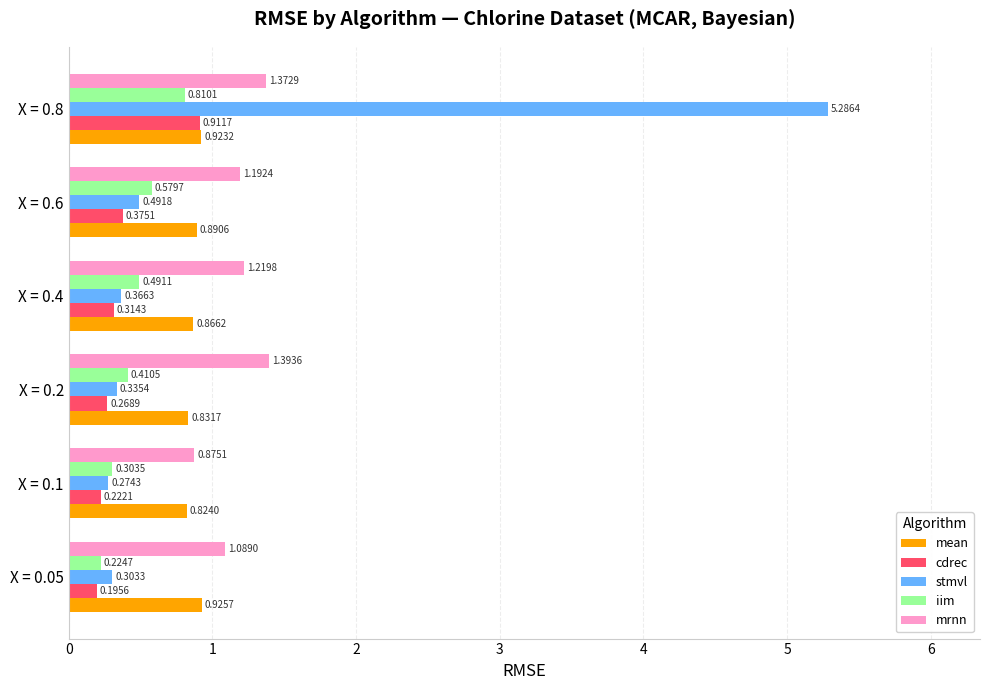

What is the sum of the stmvl values at X = 0.8 and X = 0.2?

5.6